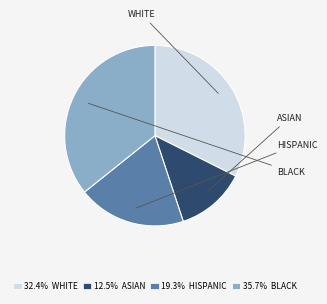

Is there any slice that represents more than half of the pie?

No